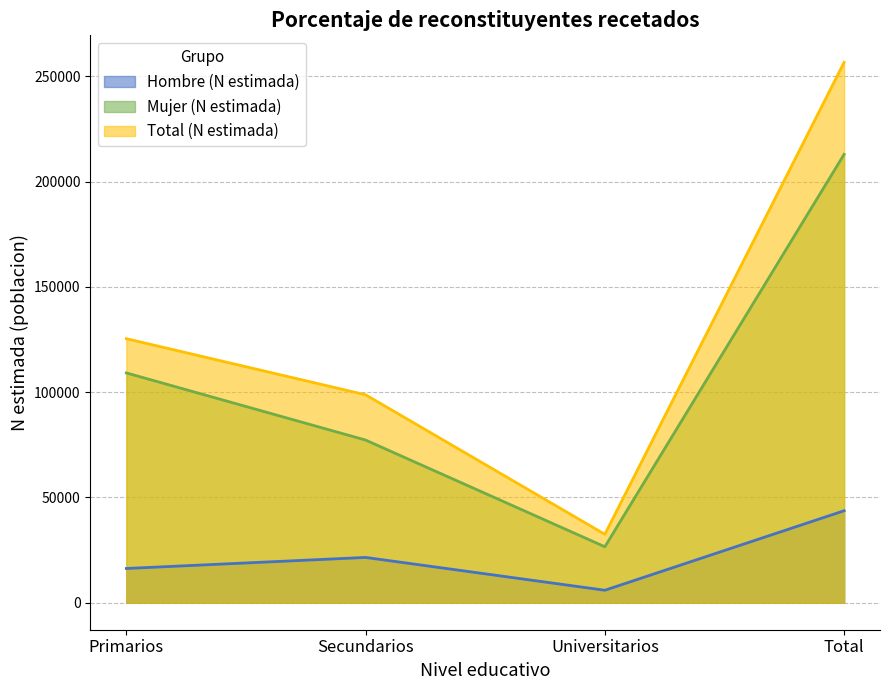

What is the average value of the Mujer (N estimada) series?

106515